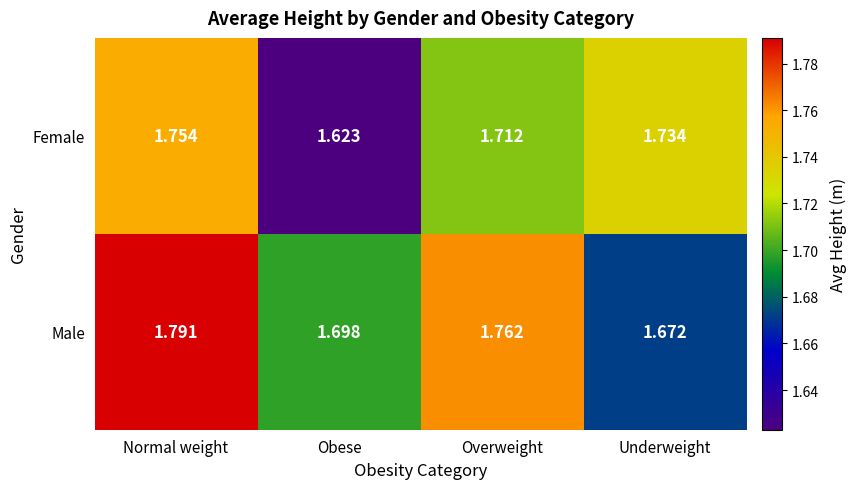

Which series has the widest spread of values?

Female